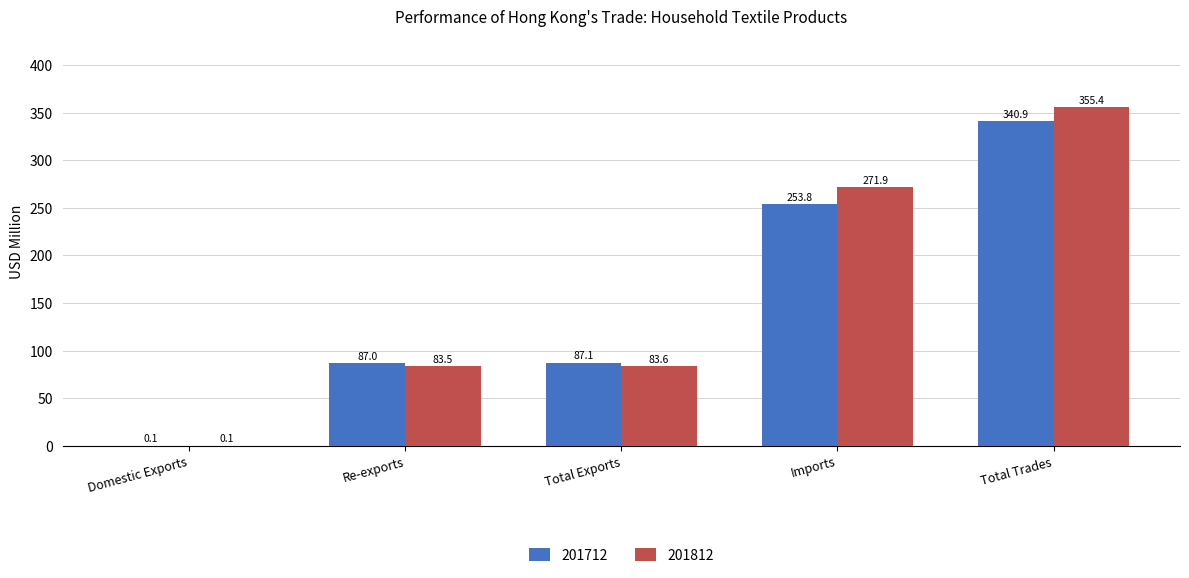

Which series has the largest range (max minus min)?

201812